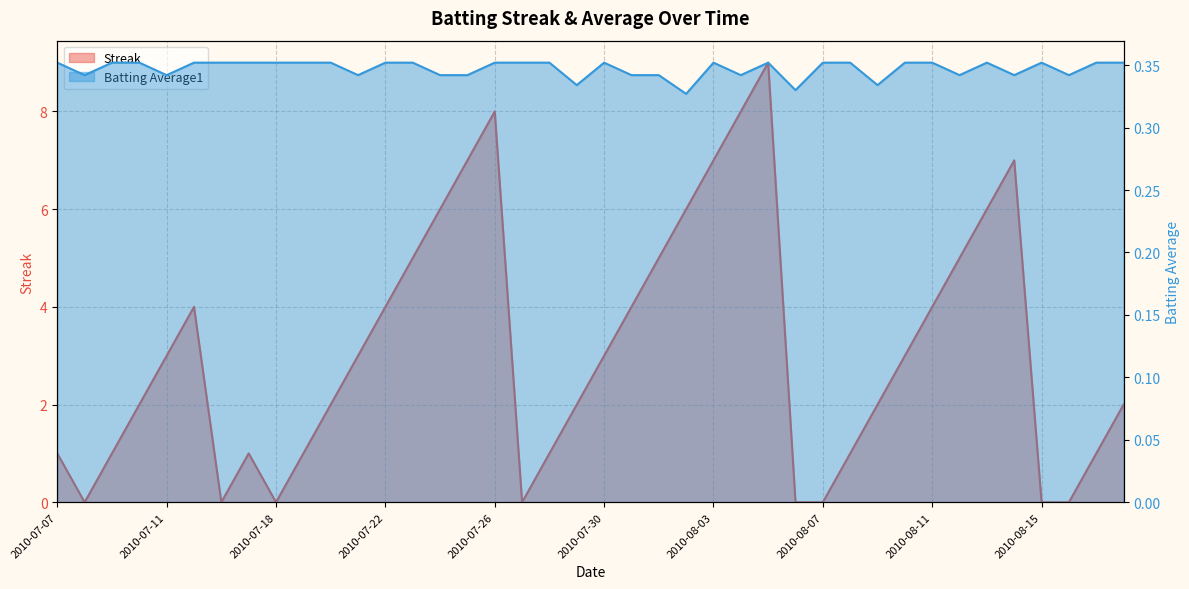

Reading right to left, transcribe all the data shown in this chart.

Streak: 2.0	1.0	0.0	0.0	7.0	6.0	5.0	4.0	3.0	2.0	1.0	0.0	0.0	9.0	8.0	7.0	6.0	5.0	4.0	3.0	2.0	1.0	0.0	8.0	7.0	6.0	5.0	4.0	3.0	2.0	1.0	0.0	1.0	0.0	4.0	3.0	2.0	1.0	0.0	1.0
Batting Average1: 0.4	0.4	0.3	0.4	0.3	0.4	0.3	0.4	0.4	0.3	0.4	0.4	0.3	0.4	0.3	0.4	0.3	0.3	0.3	0.4	0.3	0.4	0.4	0.4	0.3	0.3	0.4	0.4	0.3	0.4	0.4	0.4	0.4	0.4	0.4	0.3	0.4	0.4	0.3	0.4